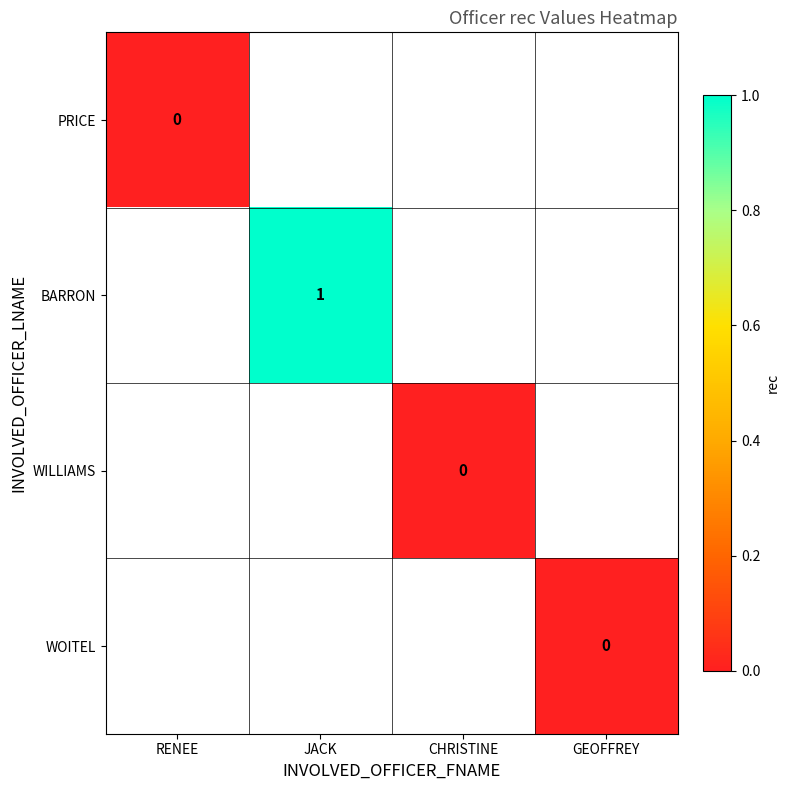

Which category has the lowest value across all series?

RENEE